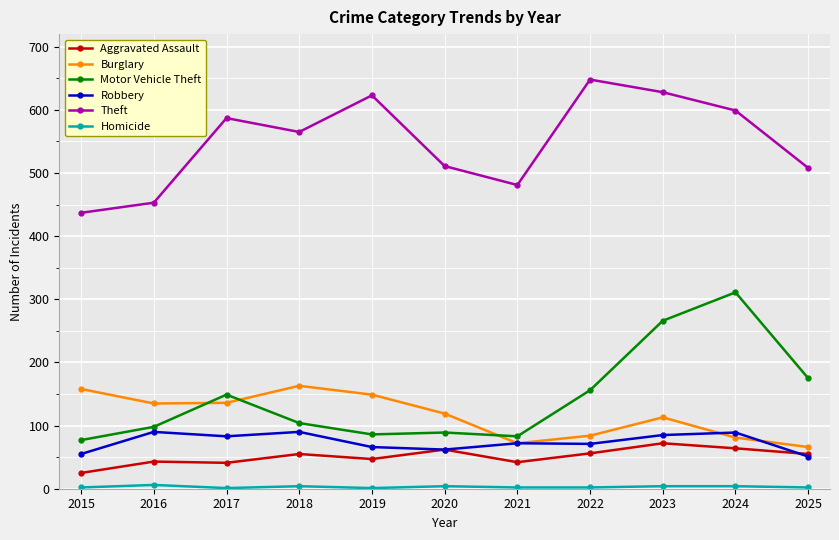

Between 2015 and 2020, which series saw the biggest shift?

Theft